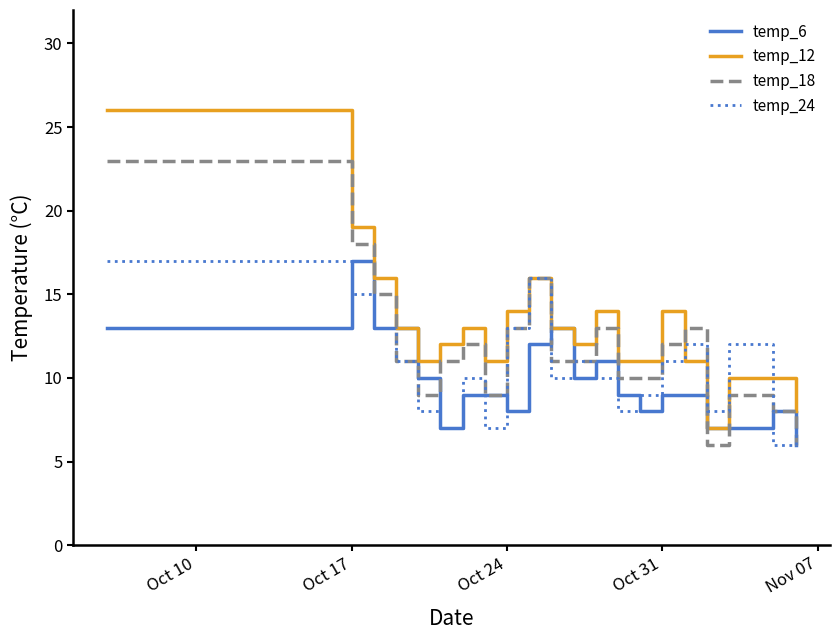

List the series in order of their overall mean, lowest first.

temp_6, temp_24, temp_18, temp_12